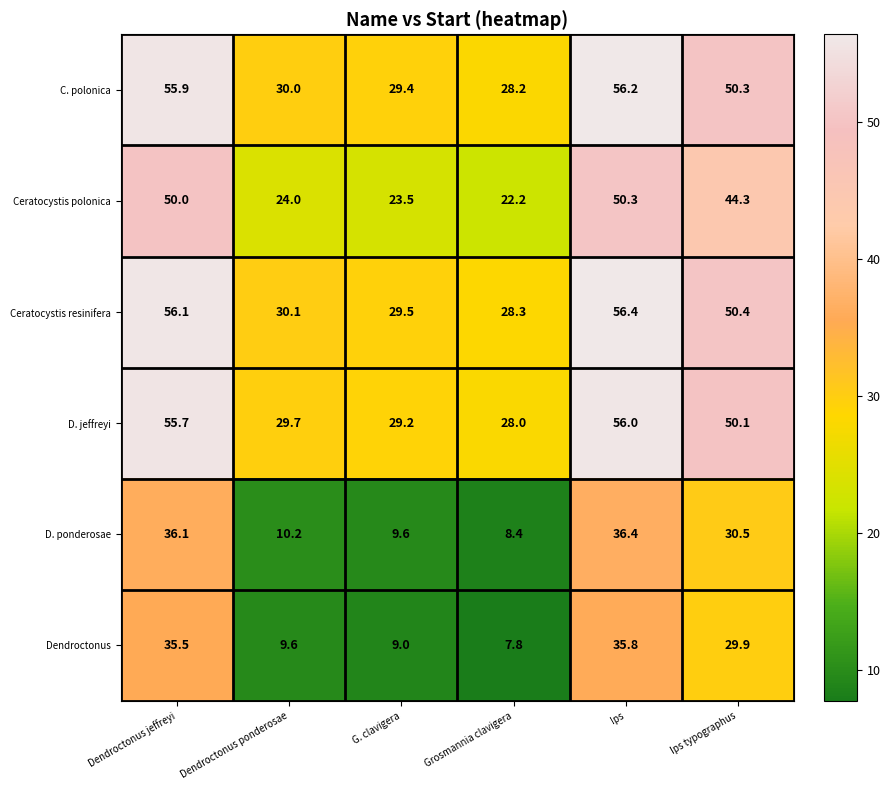

Where is Ceratocystis resinifera nearest to the value 42?

Ips typographus